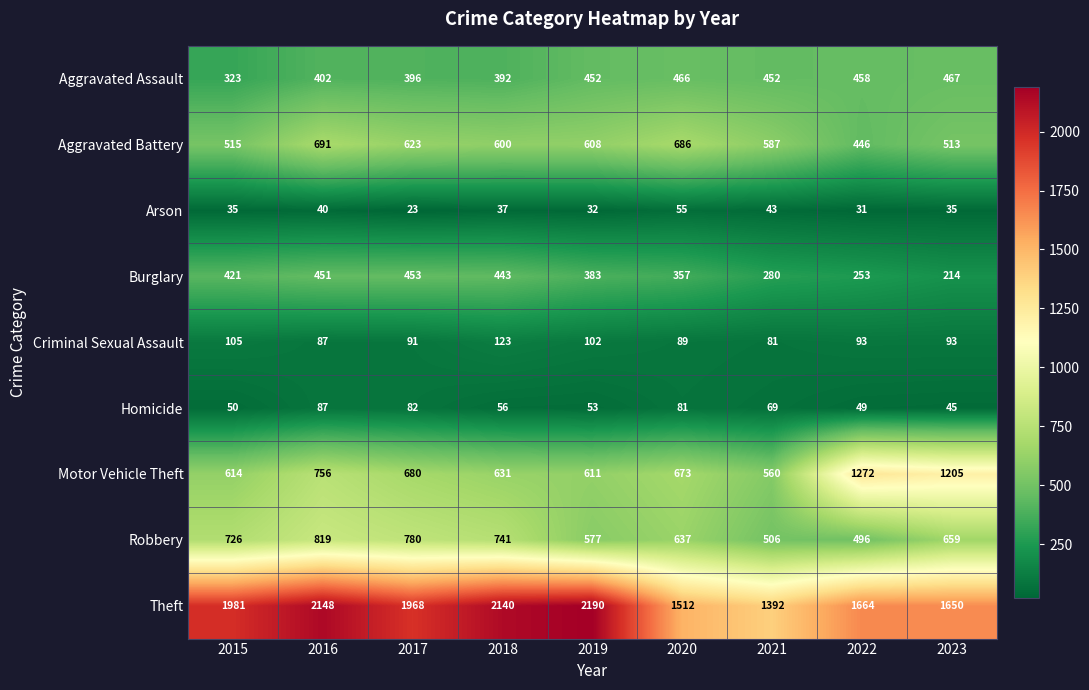

The Robbery series shows 637 at 2020. True or false?

True